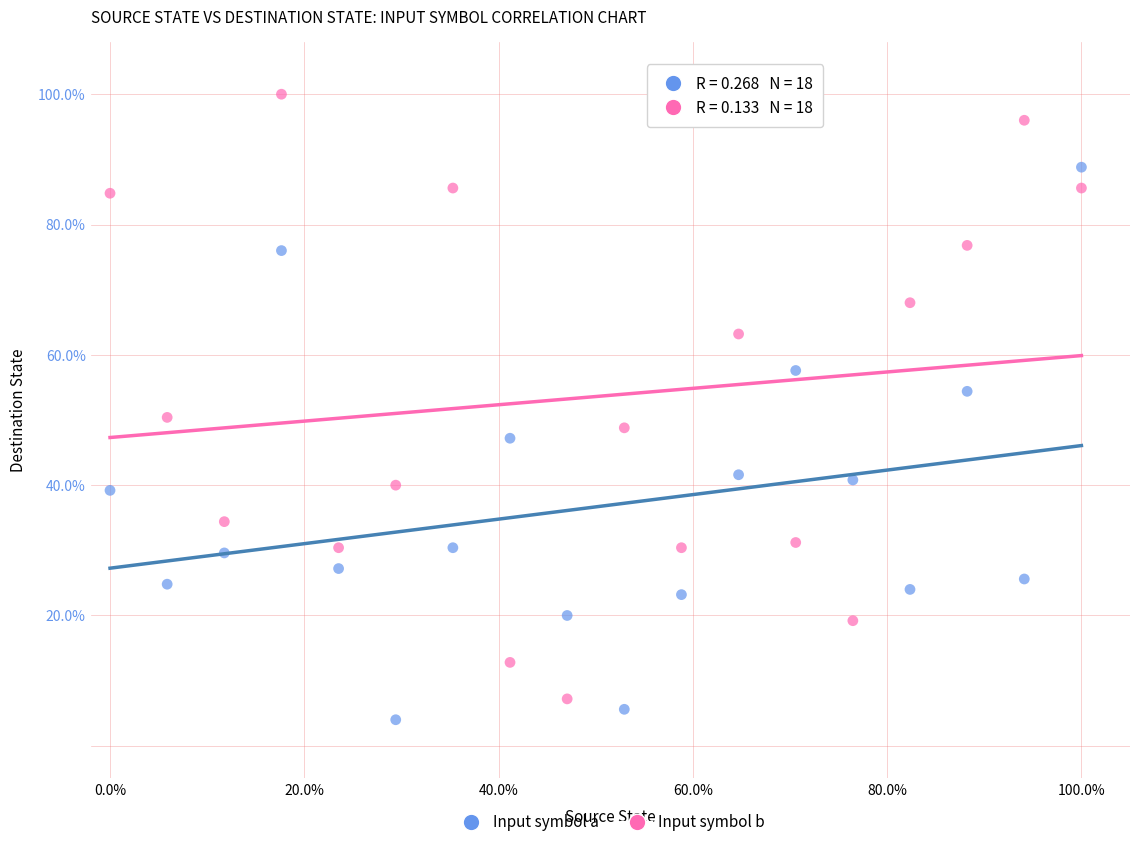

Which series contains the highest Y value?

Input symbol b